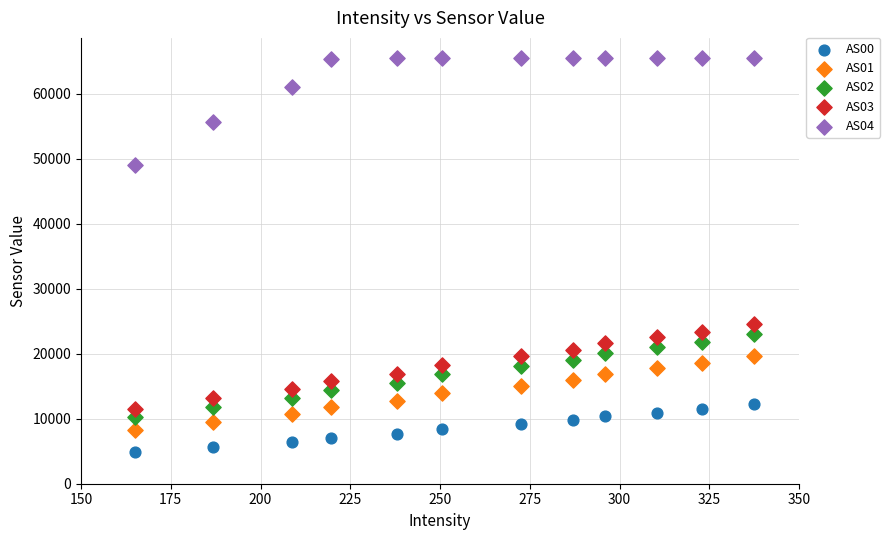

Across all data points, what is the range of Y values (max minus min)?

60622